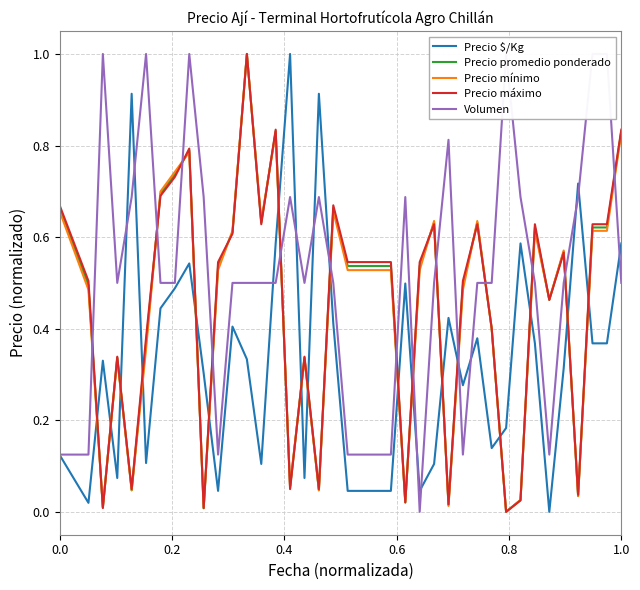

After their last crossing, which series has the higher values: Precio mínimo or Precio $/Kg?

Precio mínimo